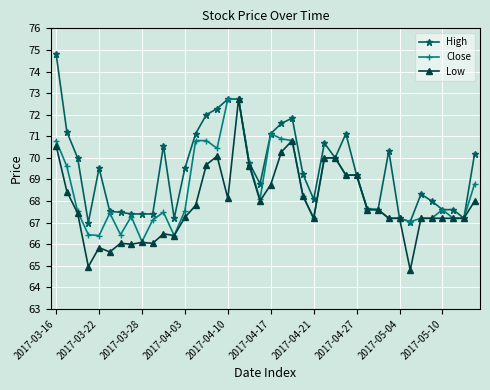

What is the average value of the Close series?

68.5